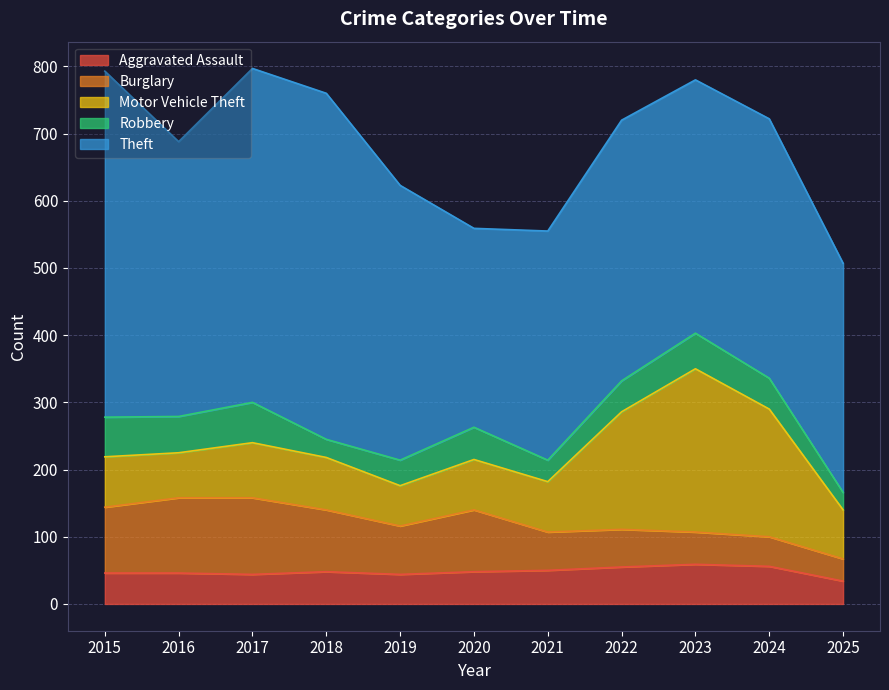

What is the maximum value for Aggravated Assault?

59